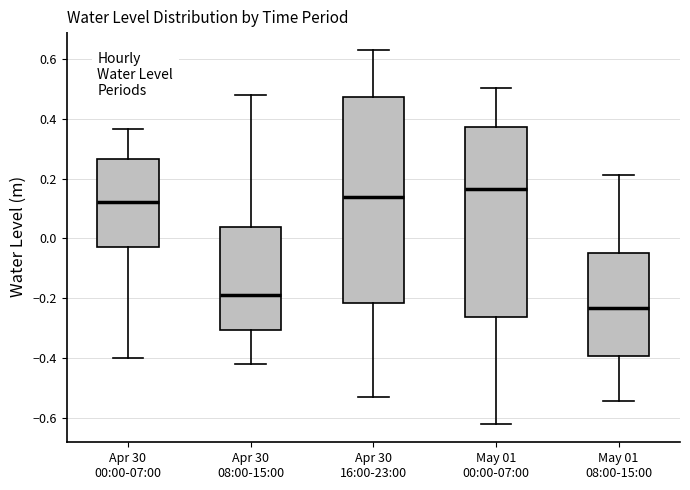

Which box's median line is the lowest?

May 01 08:00-15:00